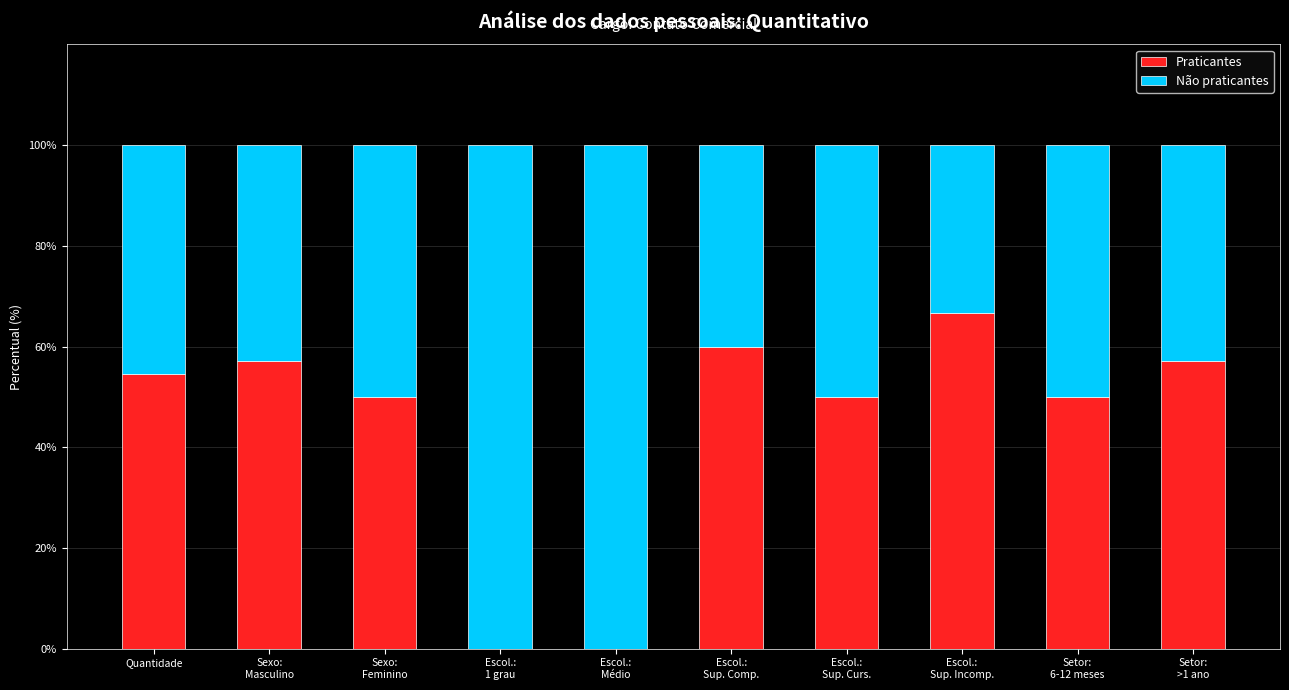

What are all the series names shown in the legend?

Praticantes, Não praticantes